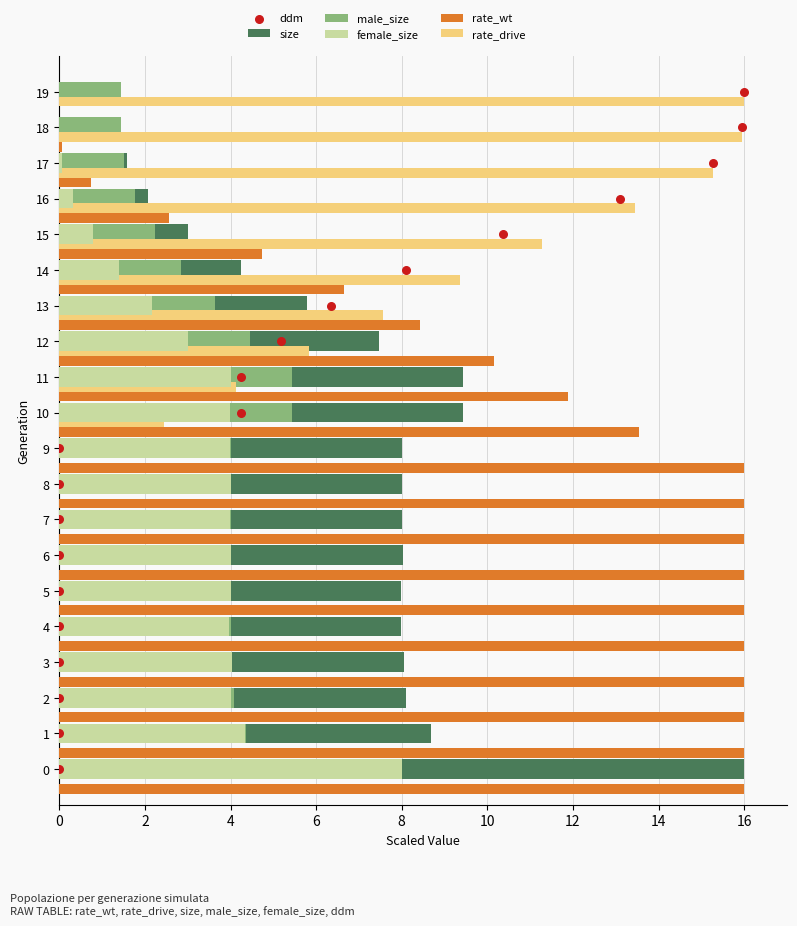

Which series reaches the minimum Y coordinate?

female_size